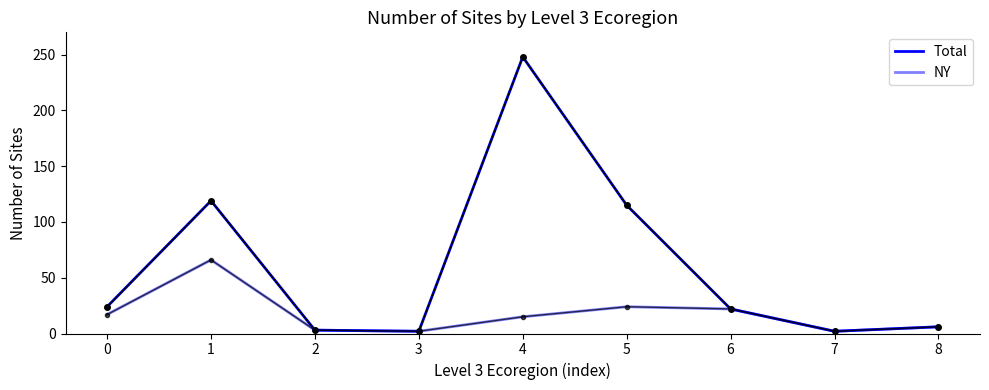

Does the chart display data point markers on the line(s)?

No